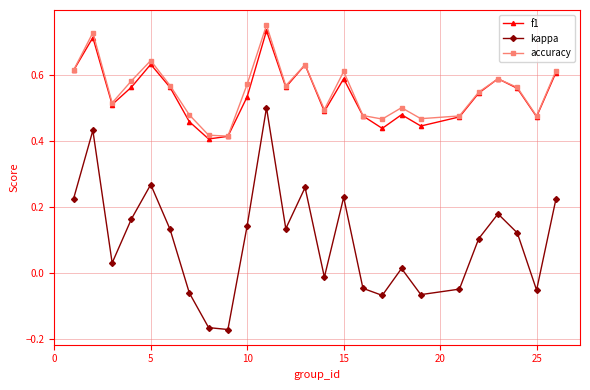

How many interior local valleys does the f1 series have?

7